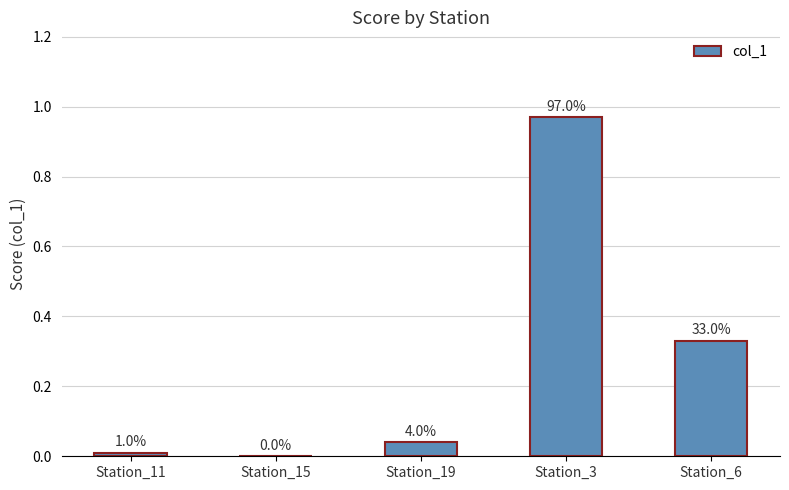

Are the bars horizontal?

No